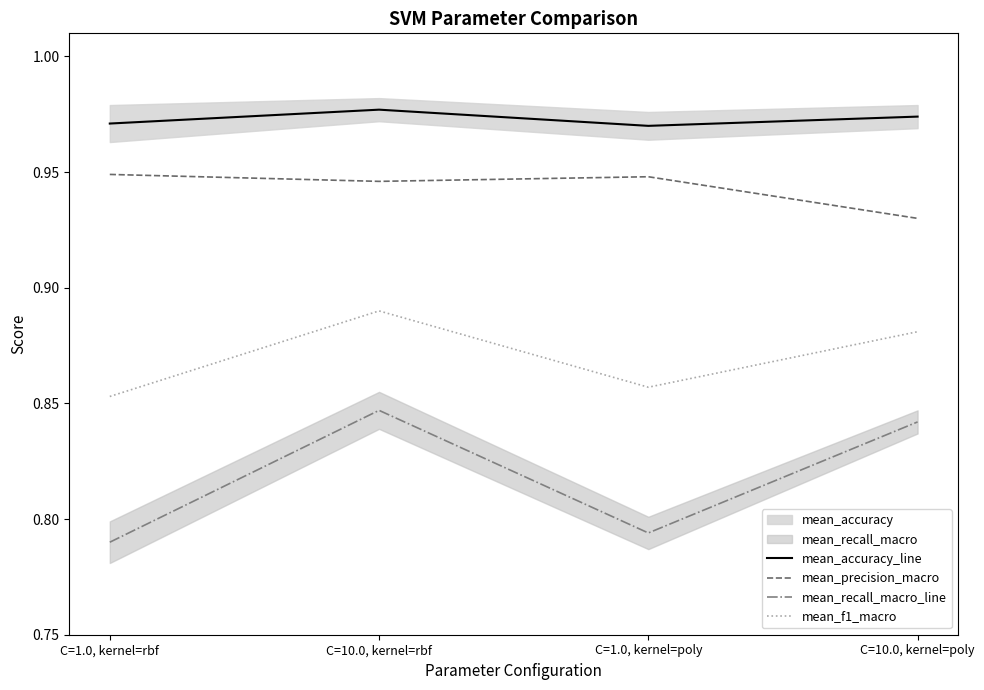

At C=1.0, kernel=rbf, list the series in order from smallest to largest.

mean_recall_macro_line, mean_f1_macro, mean_precision_macro, mean_accuracy_line